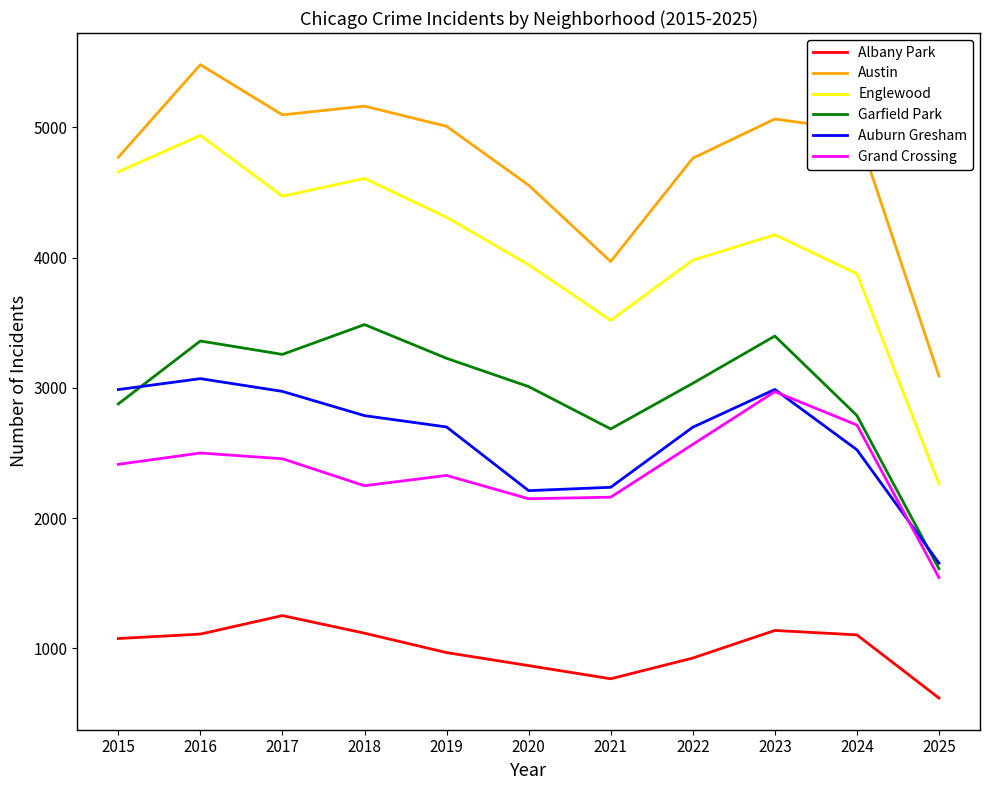

Read the Grand Crossing value at 2025, to the nearest 50.

1550